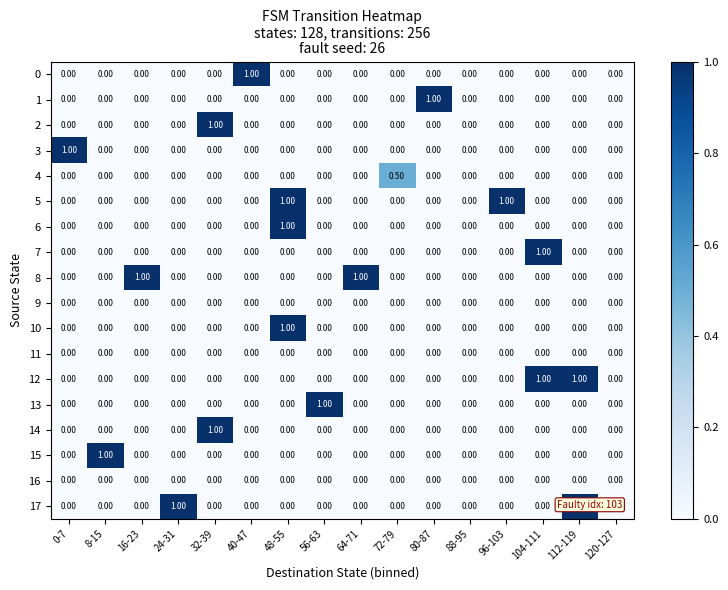

What is the difference between the maximum and minimum values in the 1 series?

1.0